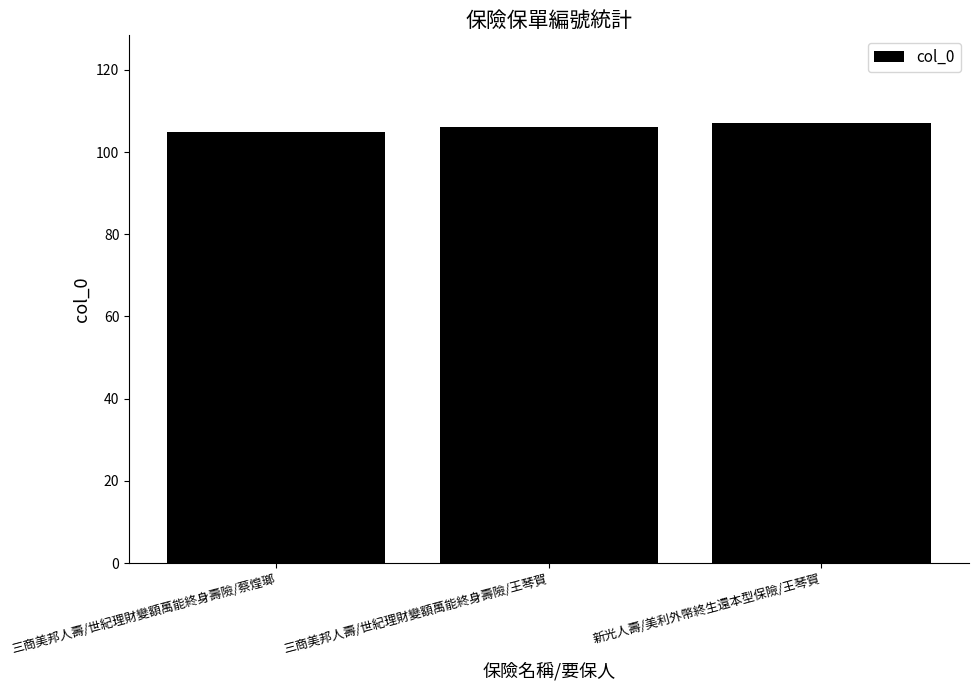

Reading left to right, list all the values displayed in this chart.

三商美邦人壽/世紀理財變額萬能終身壽險/蔡煌瑯=105	三商美邦人壽/世紀理財變額萬能終身壽險/王琴賀=106	新光人壽/美利外幣終生還本型保險/王琴賀=107